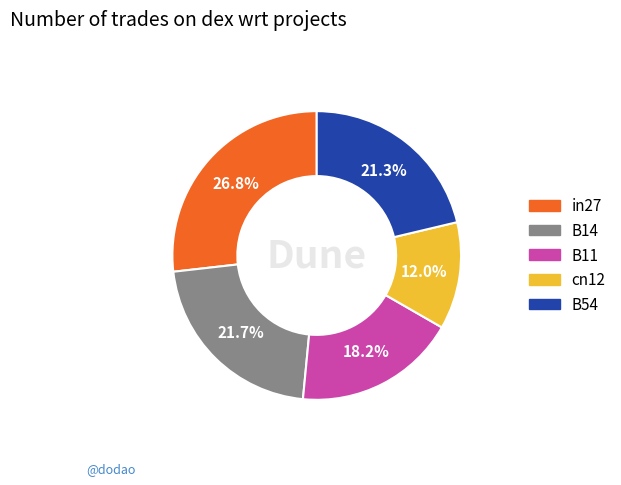

To the nearest percent, what is the combined percentage of B54 and cn12?

33%